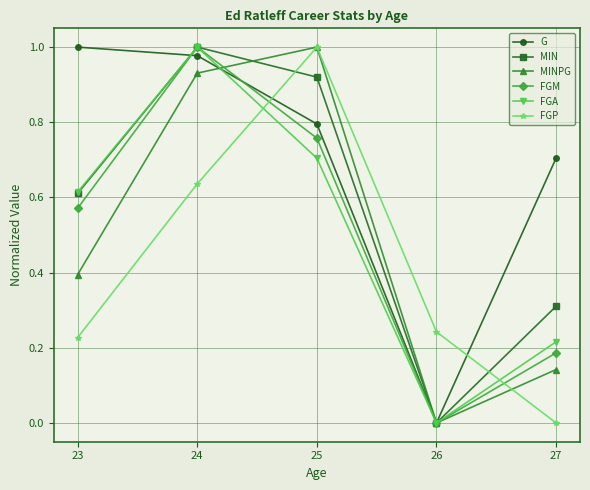

At which label does FGA reach its peak?

24